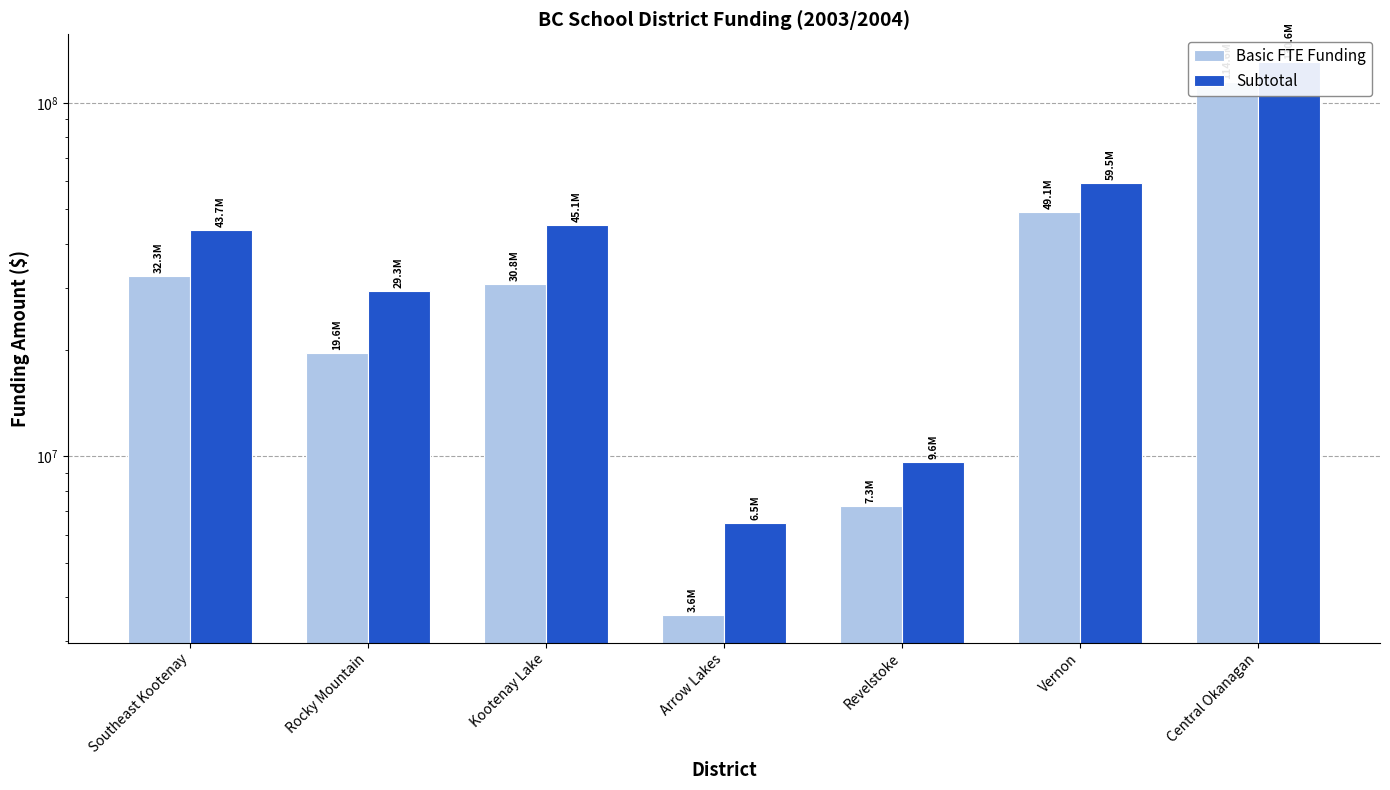

What is the total value across all series at Arrow Lakes?

10031542